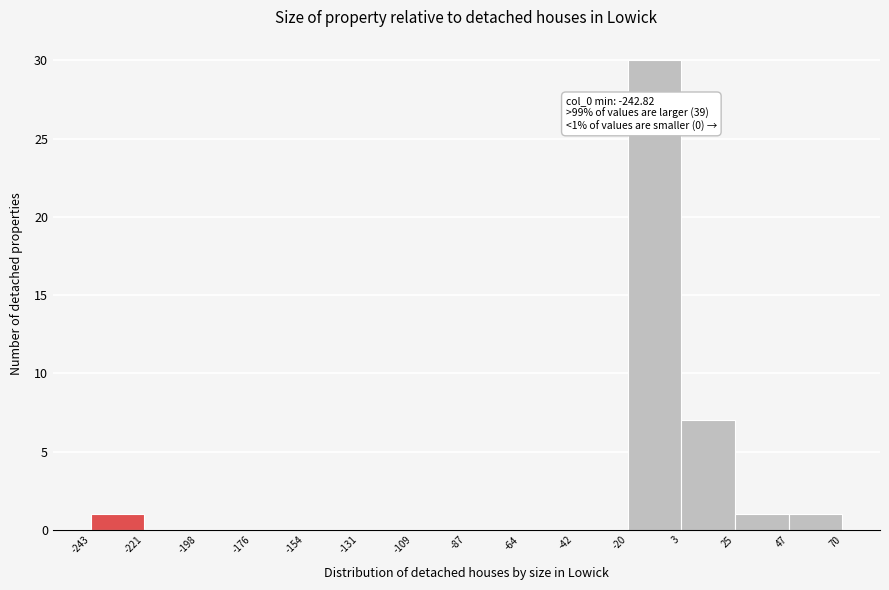

Which range on the x-axis has the tallest bar?

-20 to 3